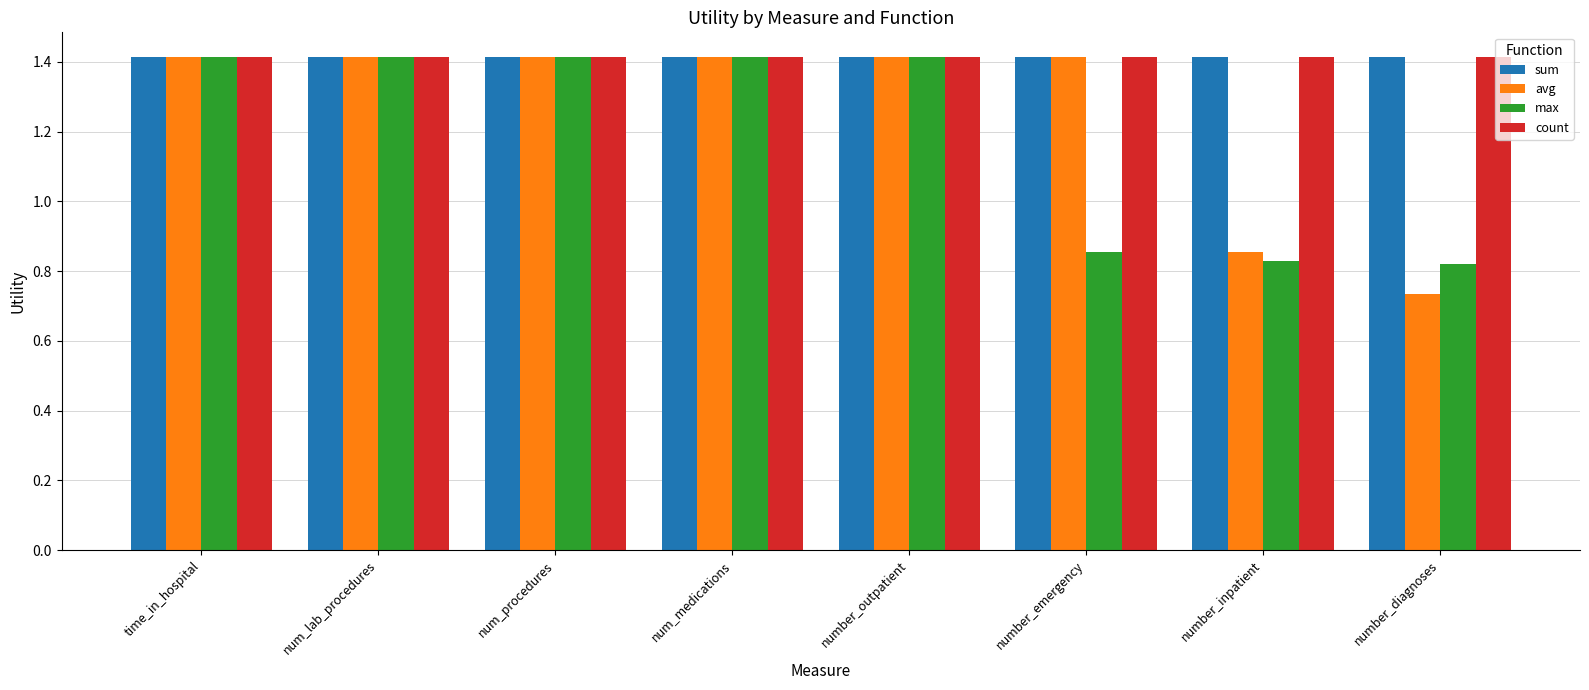

Which category has the lowest value across all series?

number_diagnoses